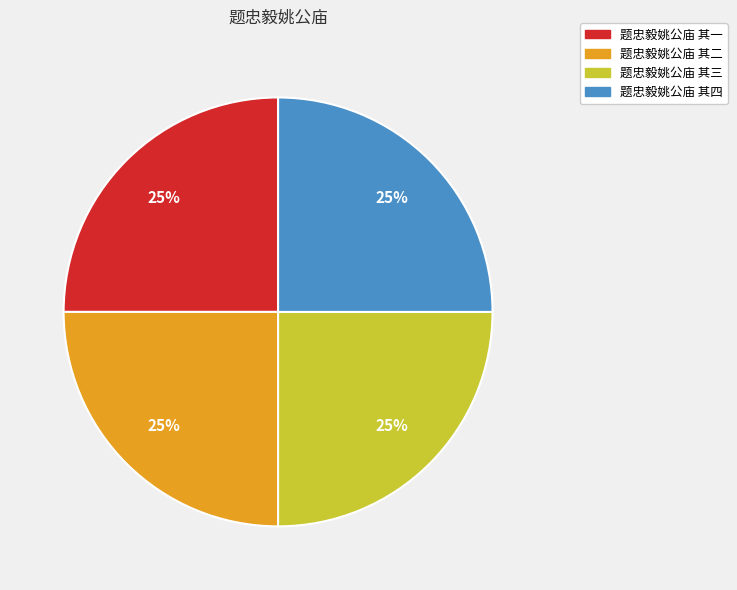

Is there any slice that represents more than half of the pie?

No